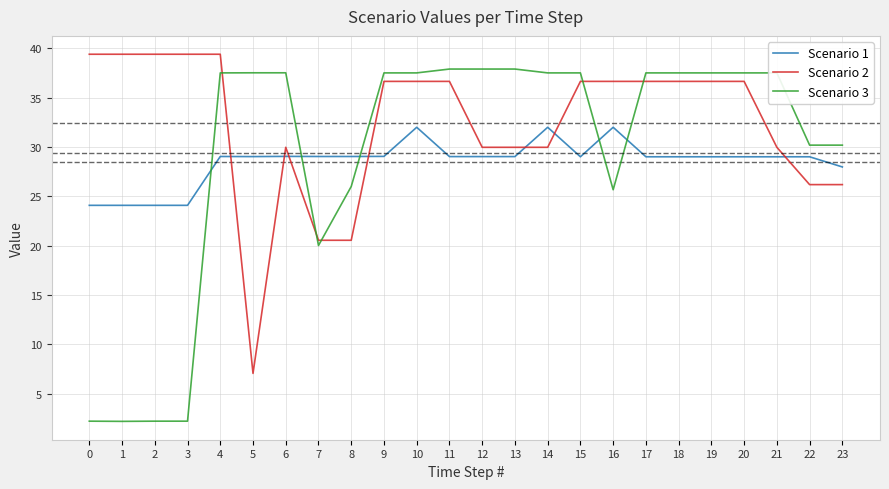

Which series has the largest total across all categories?

Scenario 2